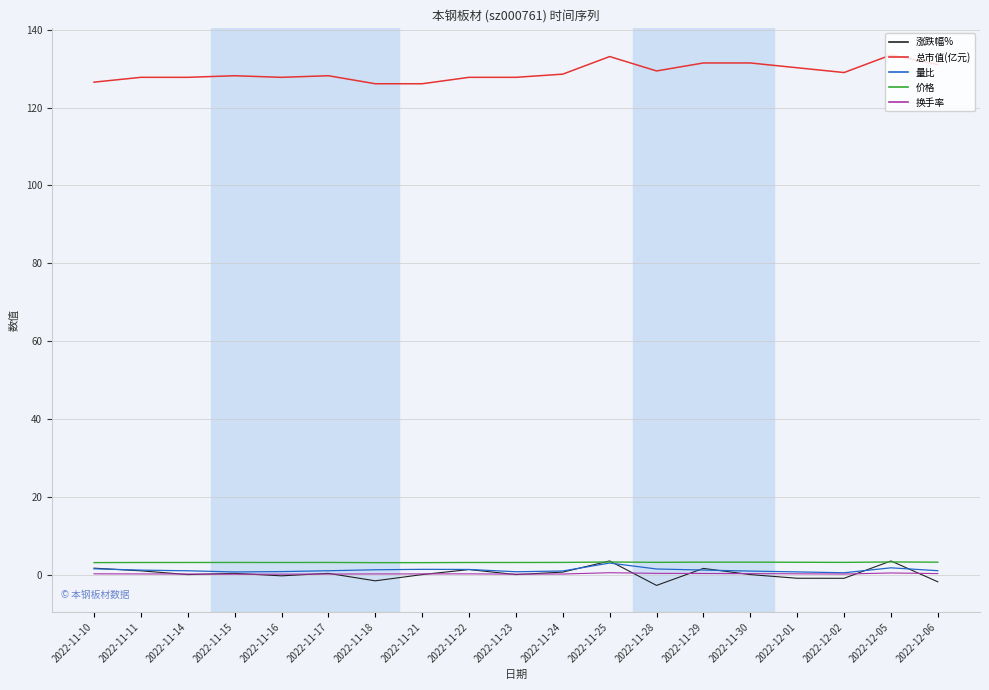

Count the number of data series in this chart.

5